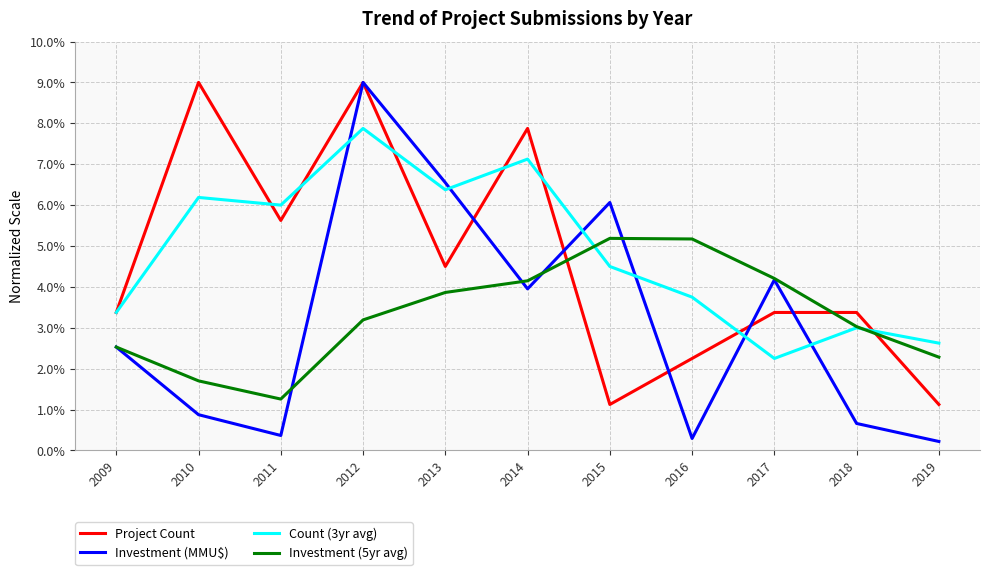

List the labels in order of Count (3yr avg) value, largest first.

2012, 2014, 2013, 2010, 2011, 2015, 2016, 2009, 2018, 2019, 2017